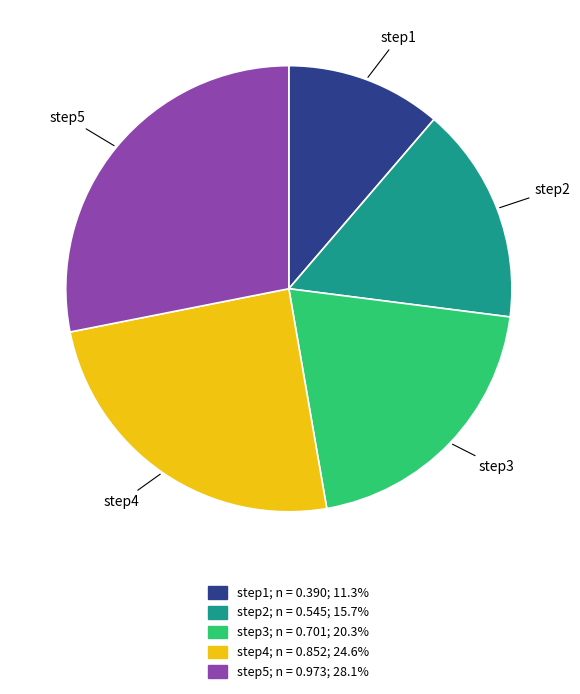

Does step5 account for over 50% of the chart?

No